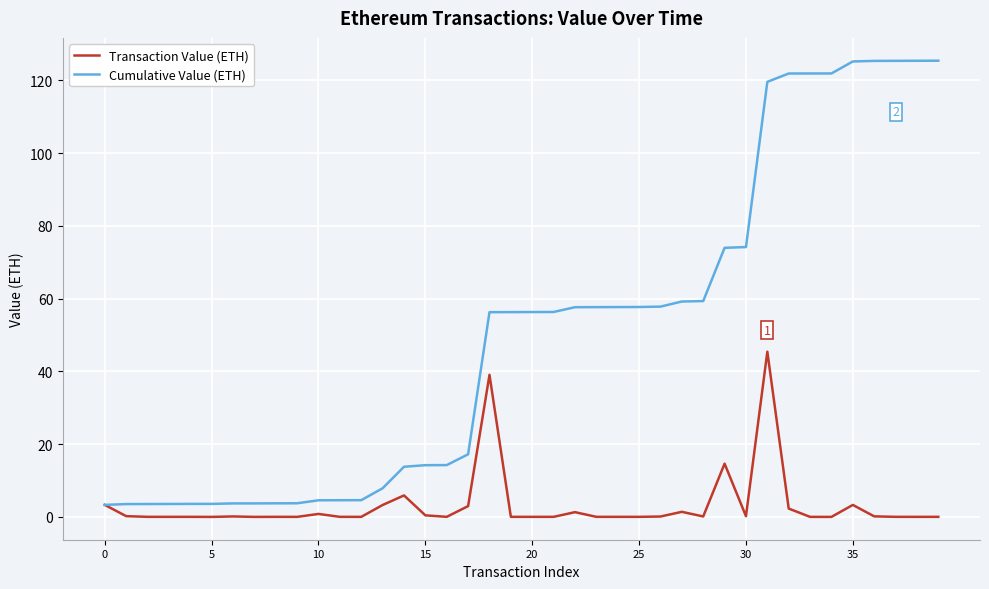

Which series has the largest total across all categories?

Cumulative Value (ETH)